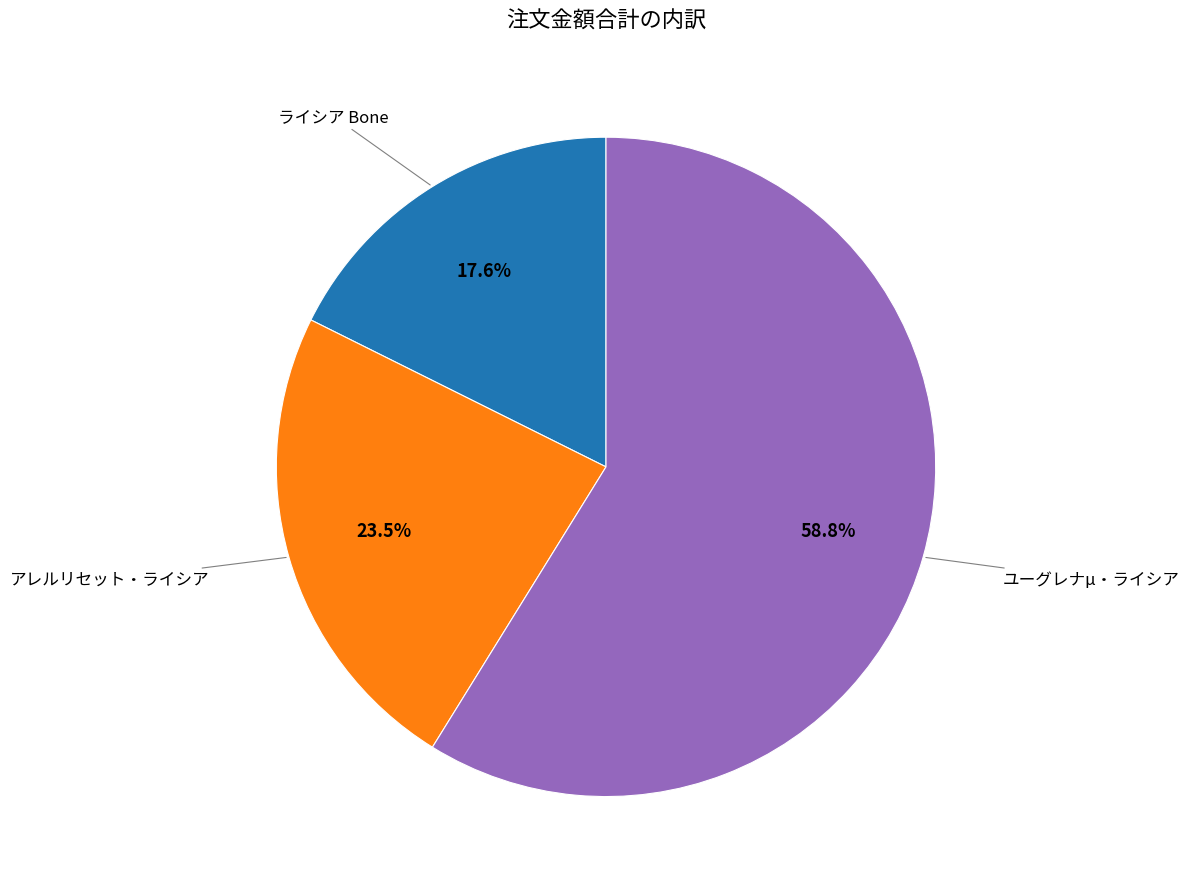

Is there a majority slice in this chart?

Yes